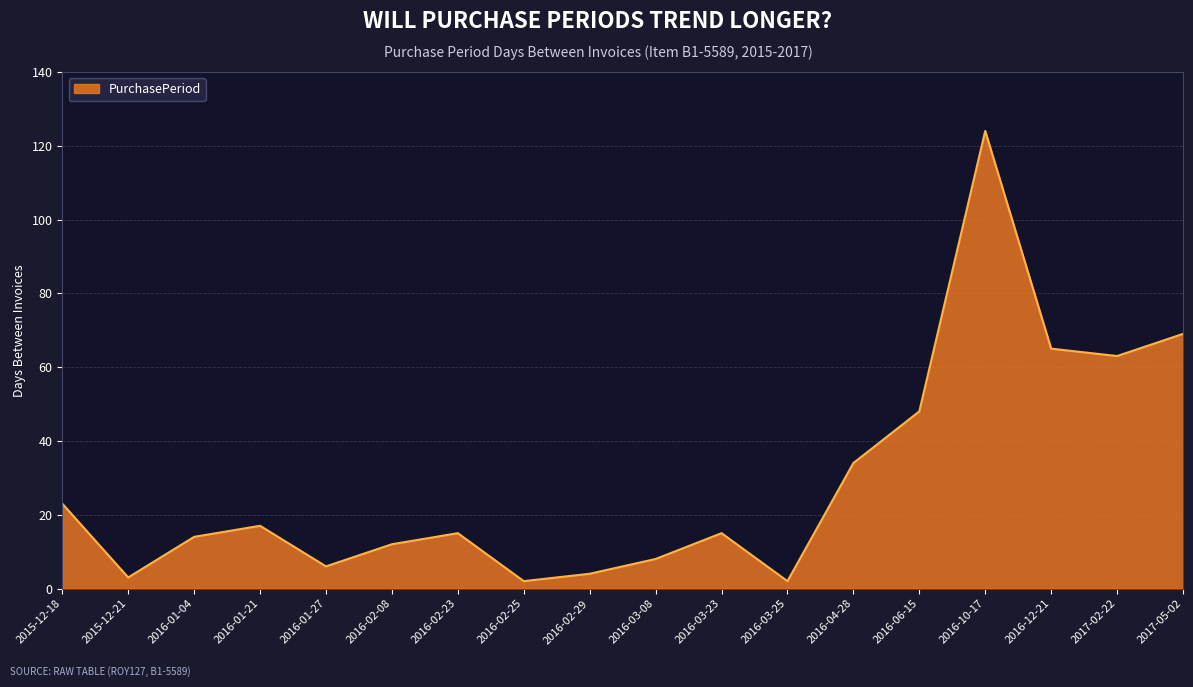

What is the difference between the maximum and minimum values?

122